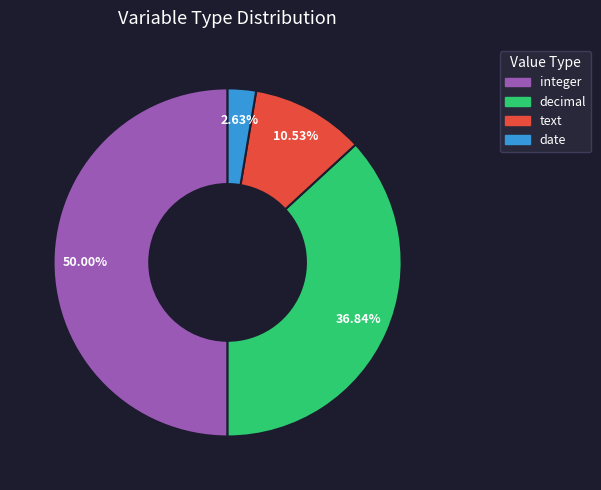

What portion of the pie excludes integer?

50.0%